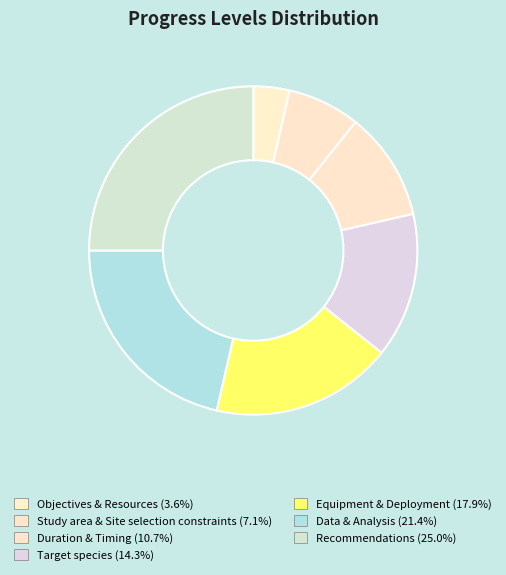

How many slices are in this pie chart?

7